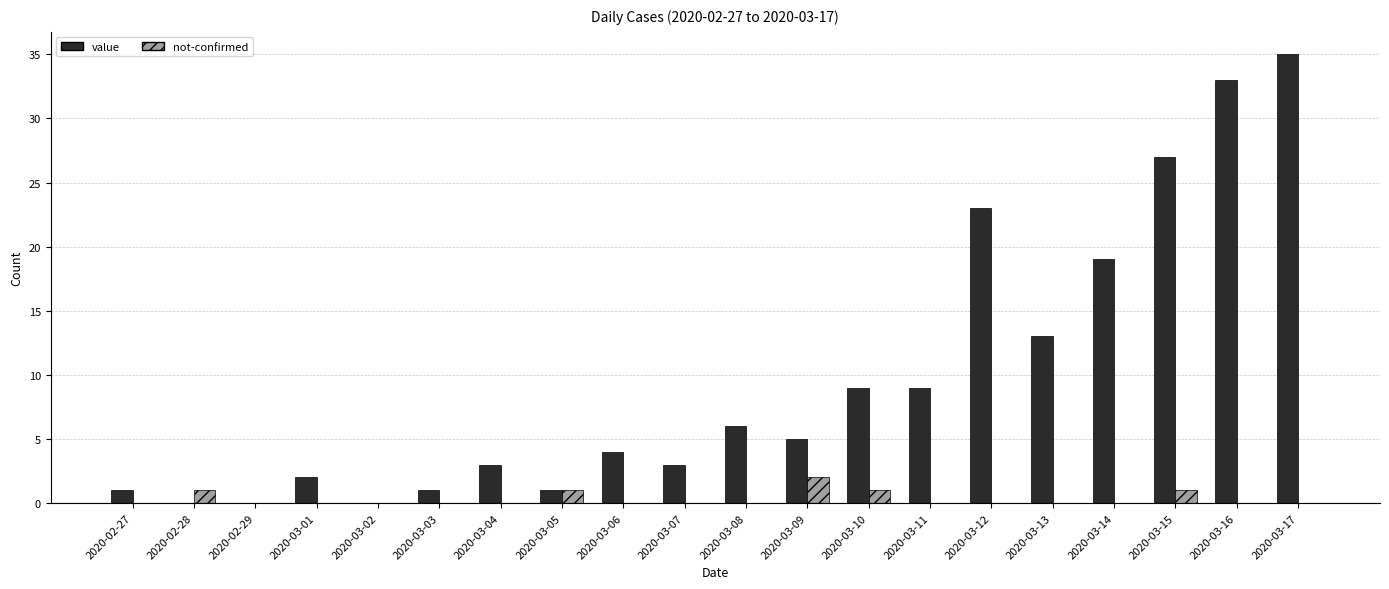

At which category is the sum across all series the highest?

2020-03-17